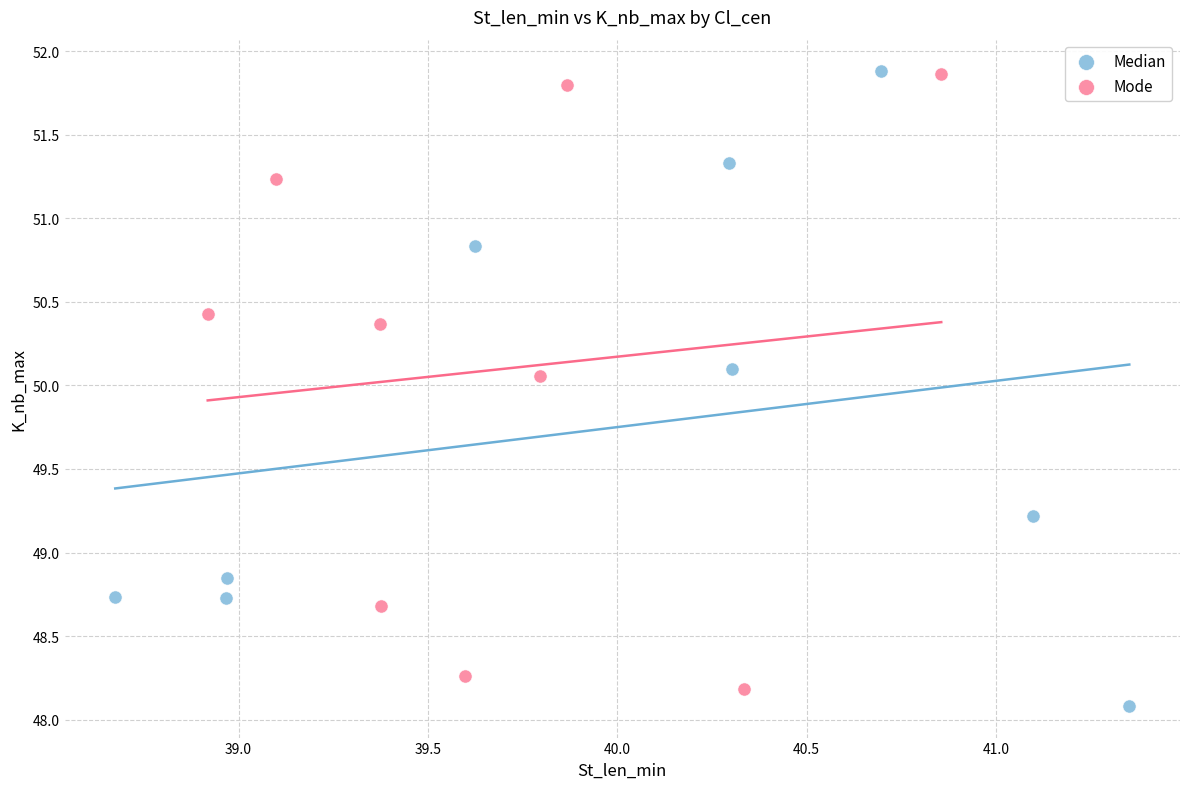

What are all the series names shown in the legend?

Median, Mode